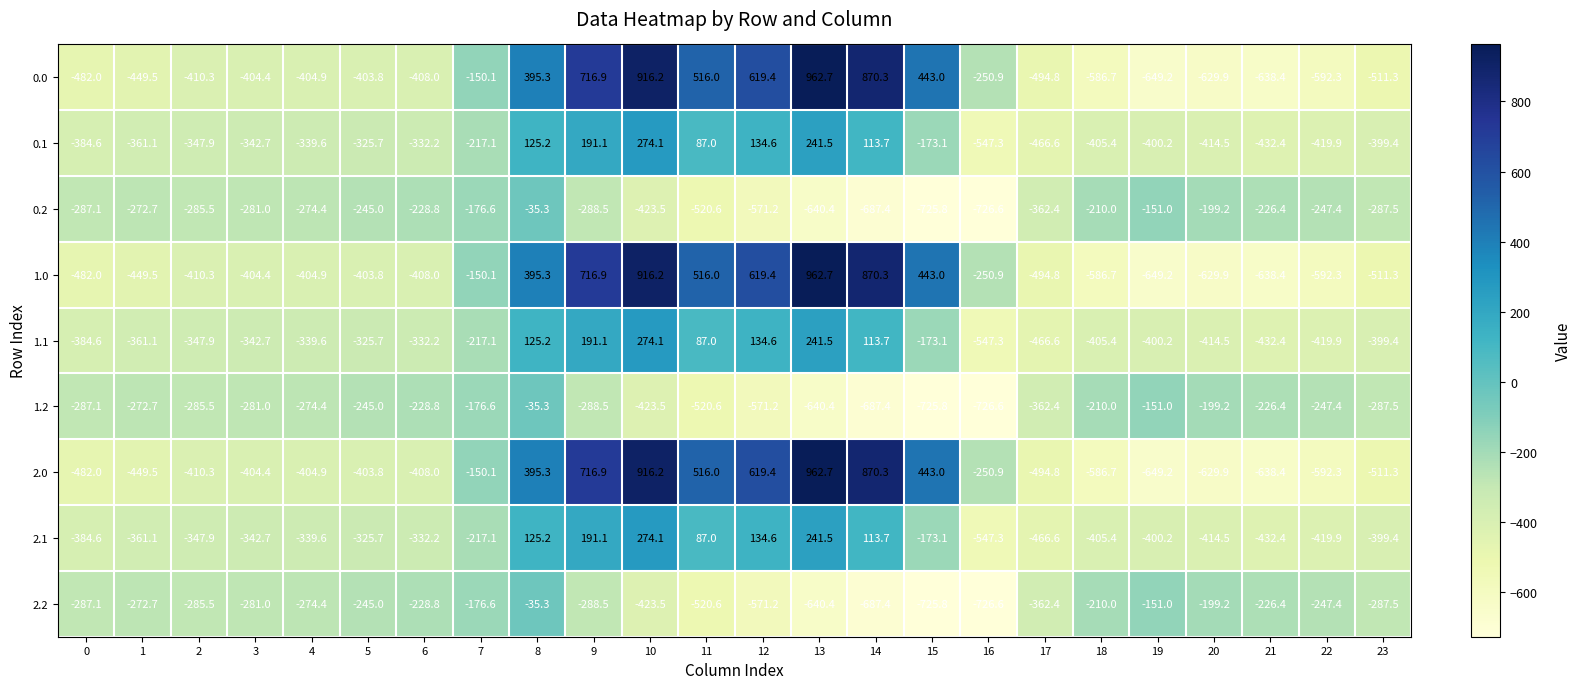

At which label does 1.1 first exceed -339?

5